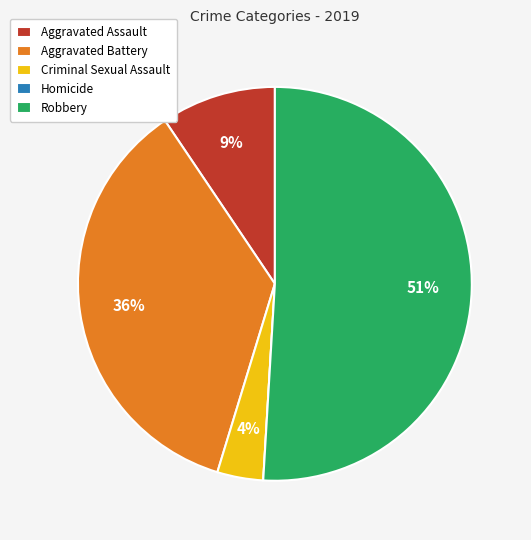

Which slice is the largest?

Robbery